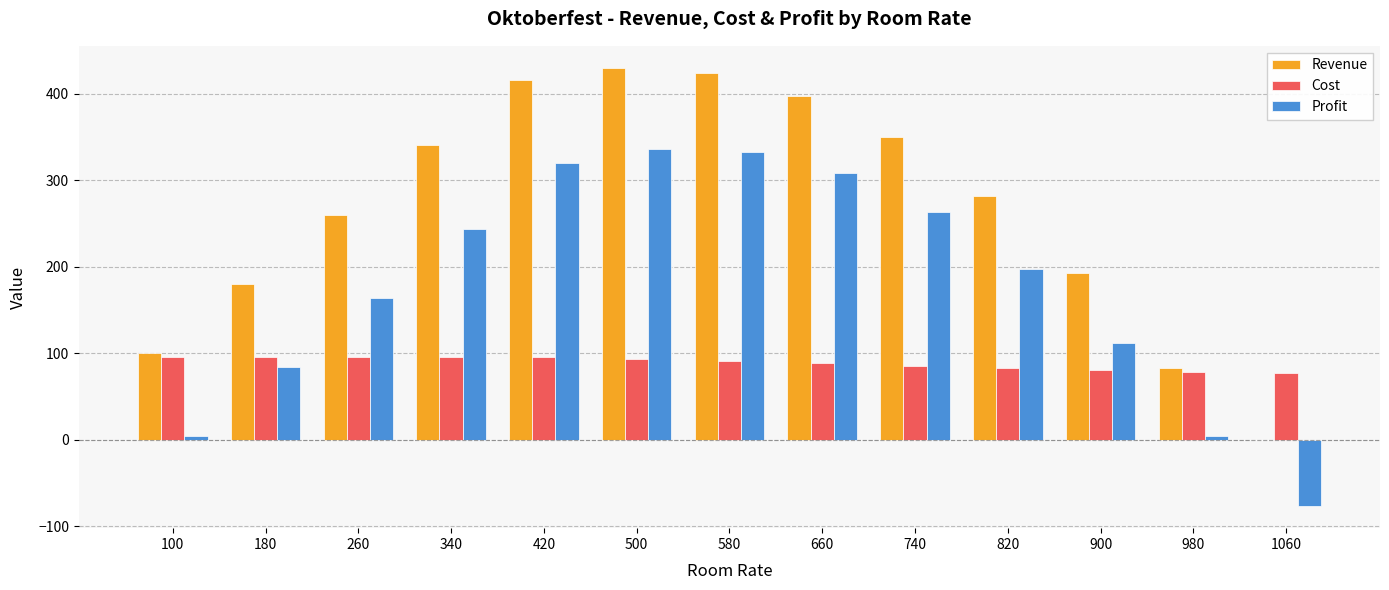

What is the maximum value shown in the chart?

429.8